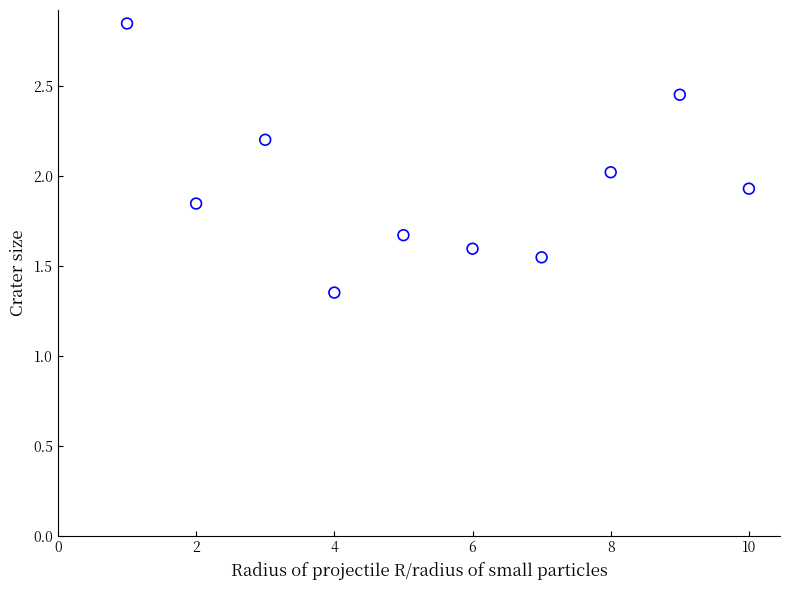

What is the range of X values (max minus min)?

9.0